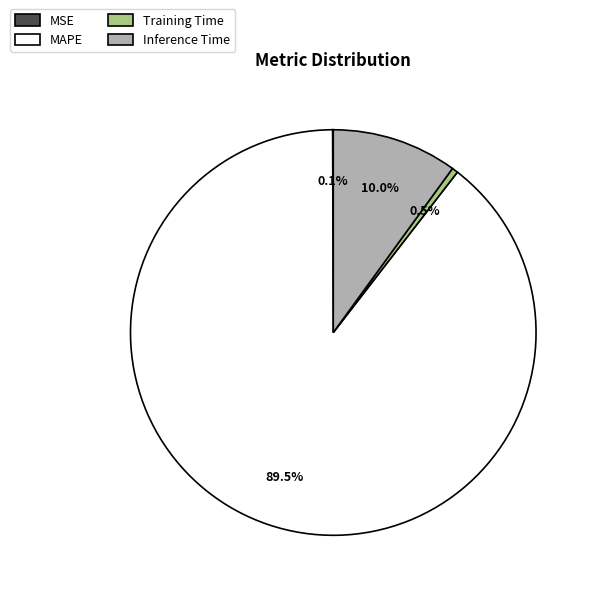

Which slice is the largest?

MAPE